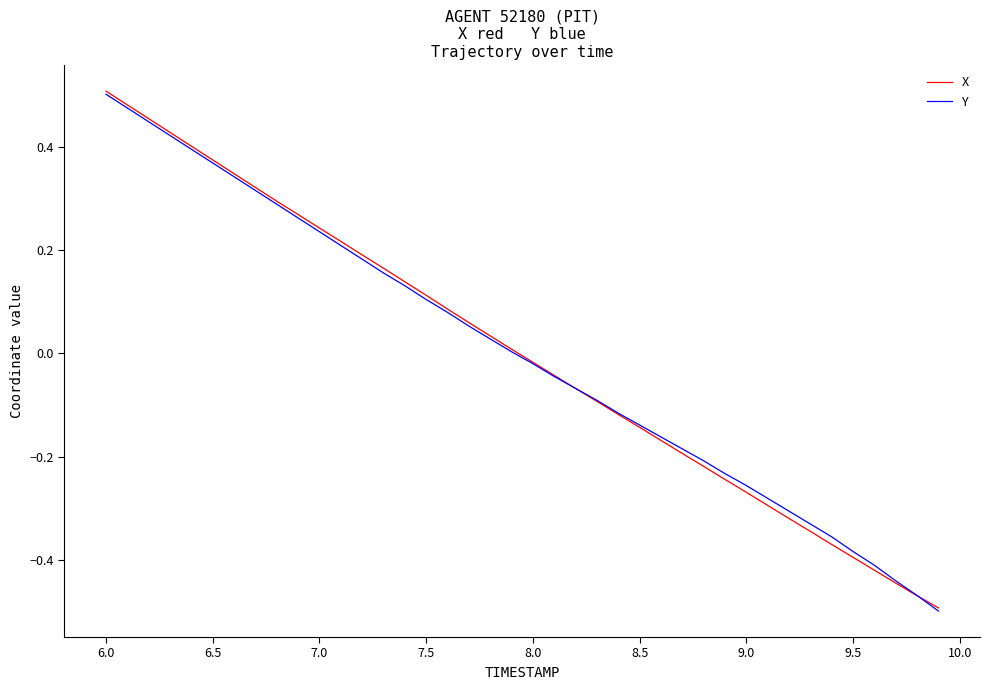

What is the smallest value displayed?

-0.5